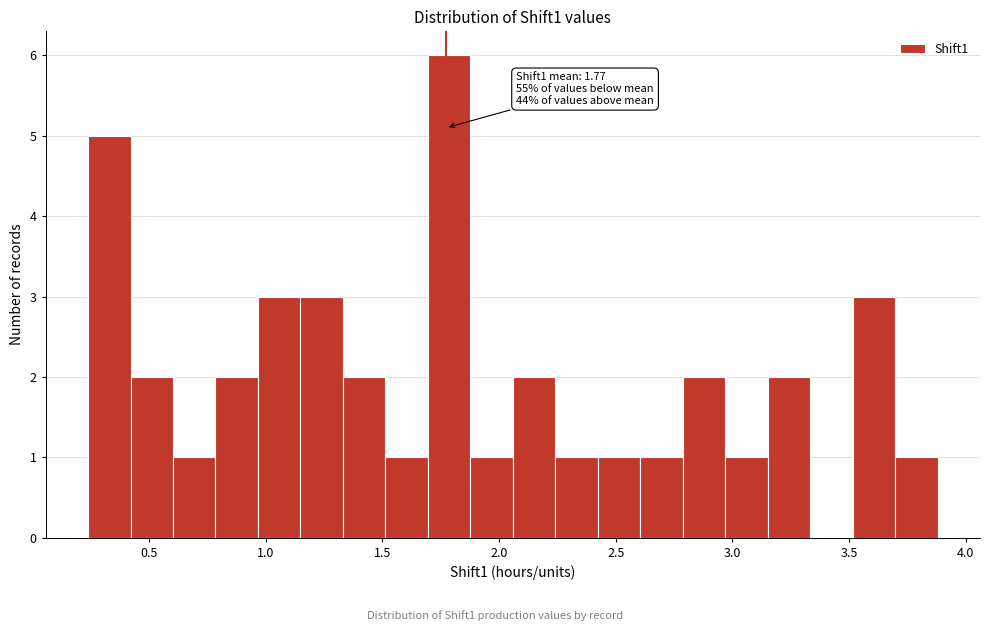

Read against the x-axis, roughly where is the centre of the tallest bar?

1.80